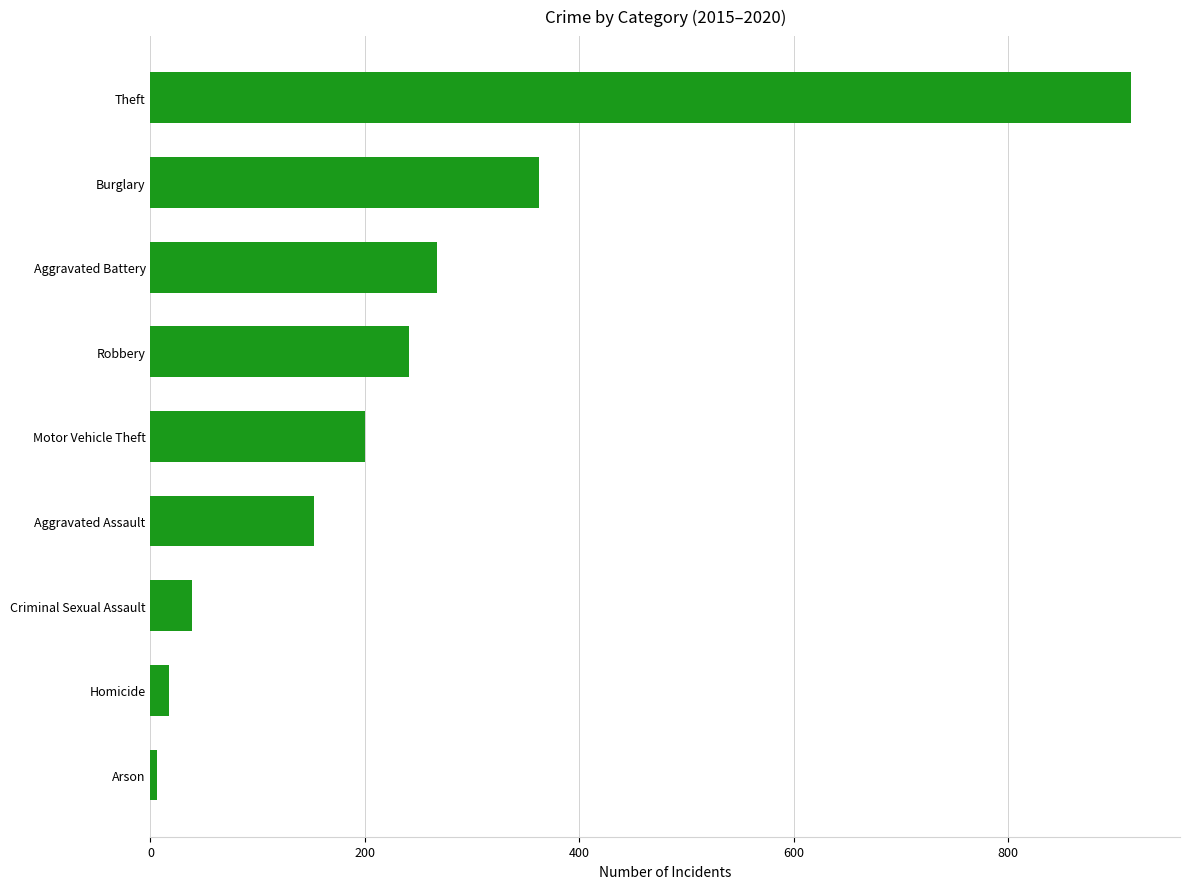

Read the value at Theft.

914.7